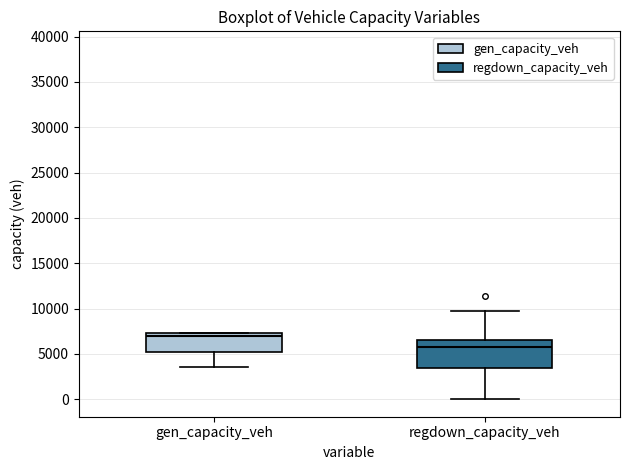

Which box is the tallest, from its lower edge to its upper edge?

regdown_capacity_veh